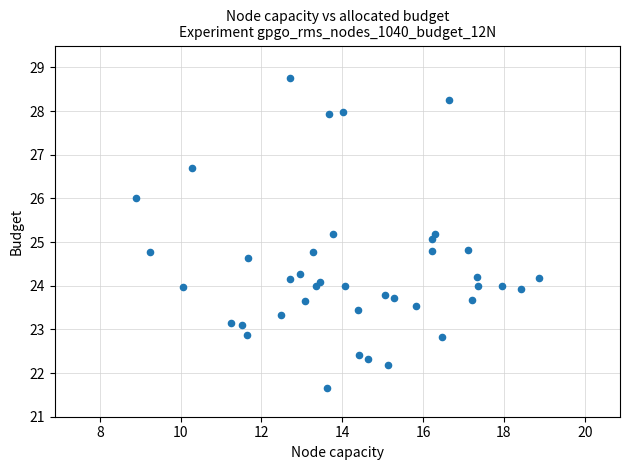

What is the range of X values (max minus min)?

10.0